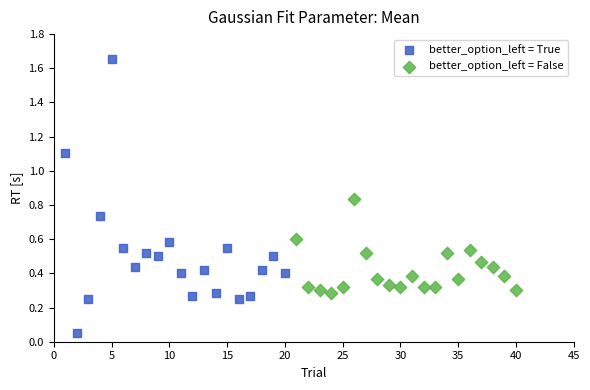

Which series has the largest Y range (max minus min)?

better_option_left = True